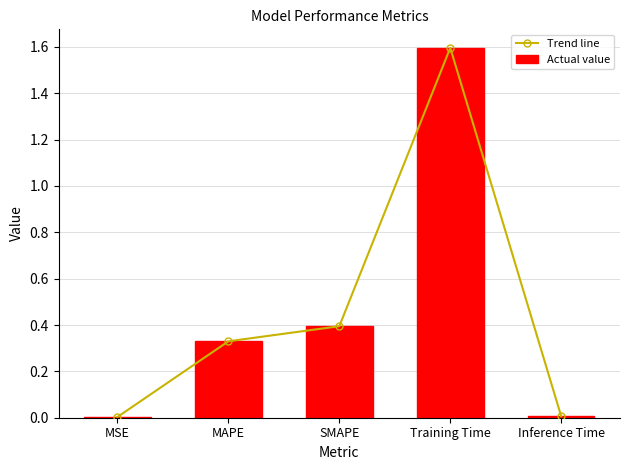

Which has a higher value, SMAPE or Inference Time?

SMAPE